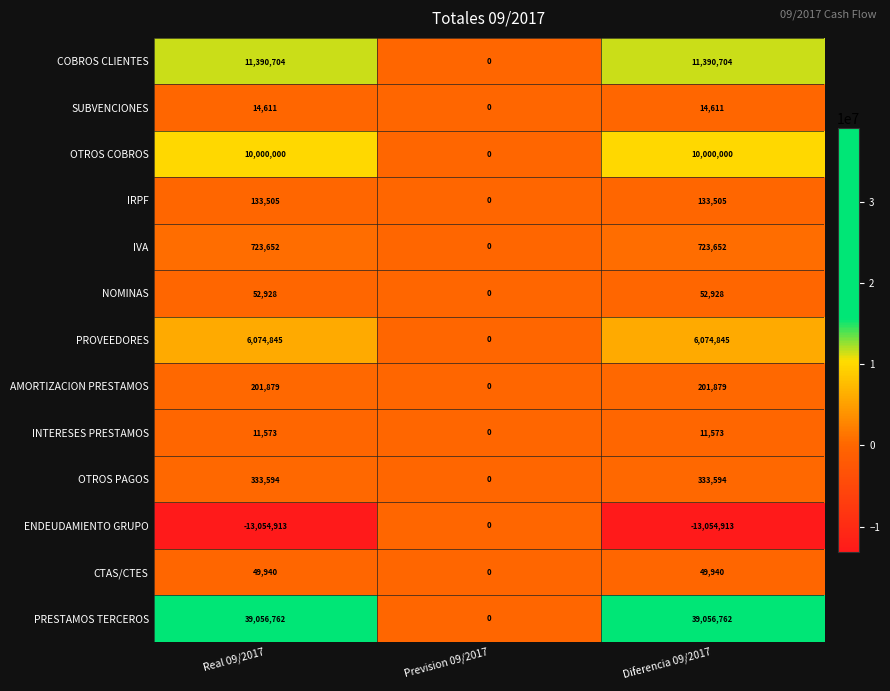

Rank the series by their maximum value, from lowest to highest.

ENDEUDAMIENTO GRUPO, INTERESES PRESTAMOS, SUBVENCIONES, CTAS/CTES, NOMINAS, IRPF, AMORTIZACION PRESTAMOS, OTROS PAGOS, IVA, PROVEEDORES, OTROS COBROS, COBROS CLIENTES, PRESTAMOS TERCEROS